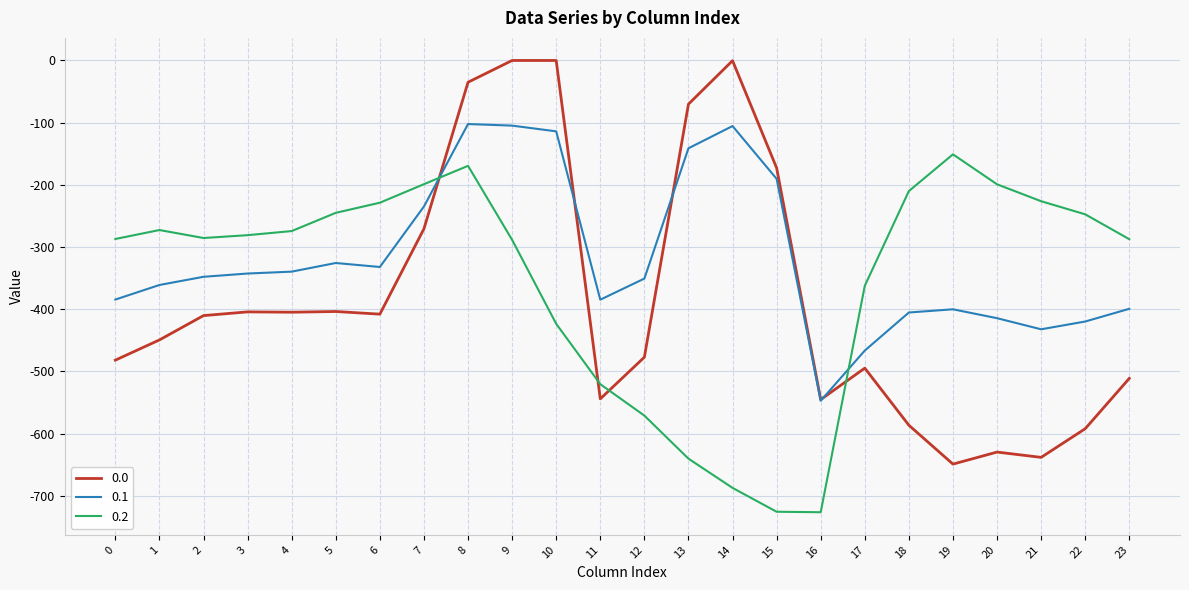

How many lines are shown in the chart?

3